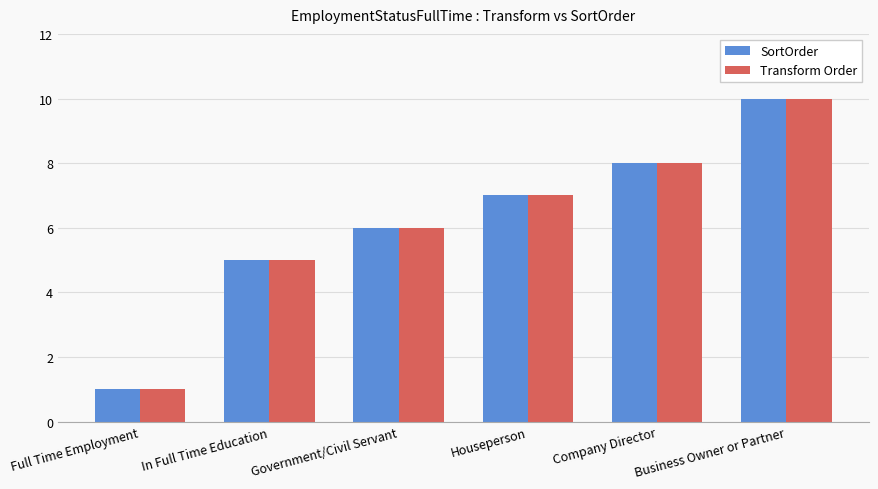

How many bars are there in total?

12